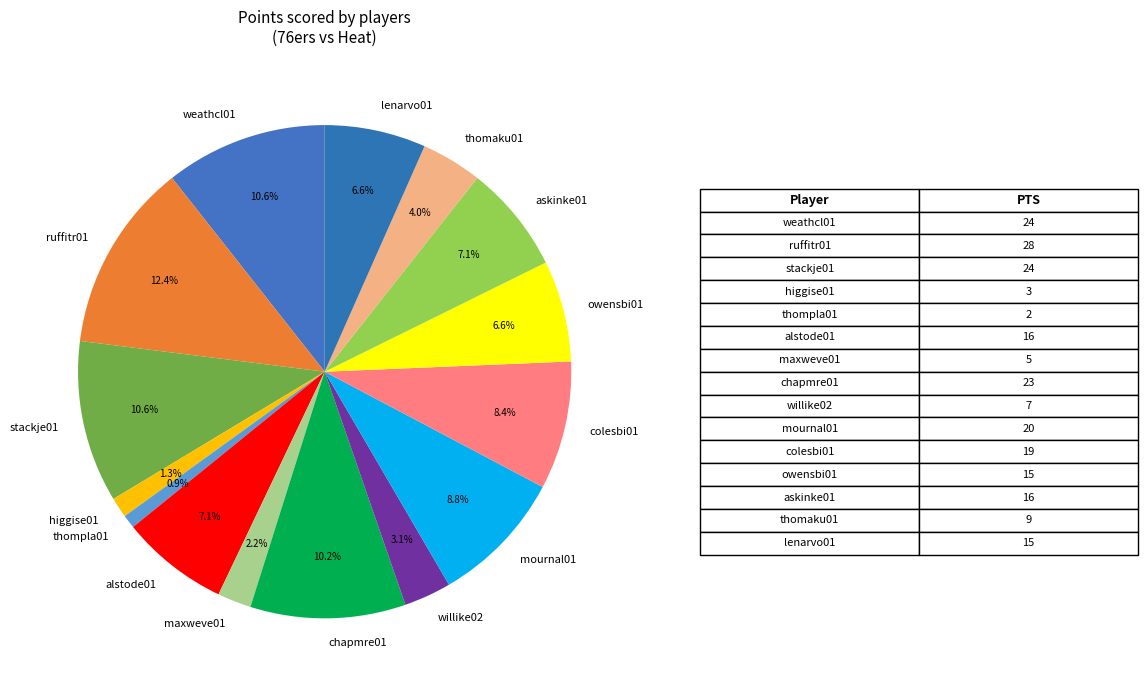

The thompla01 slice represents 1% of the pie. True or false?

True